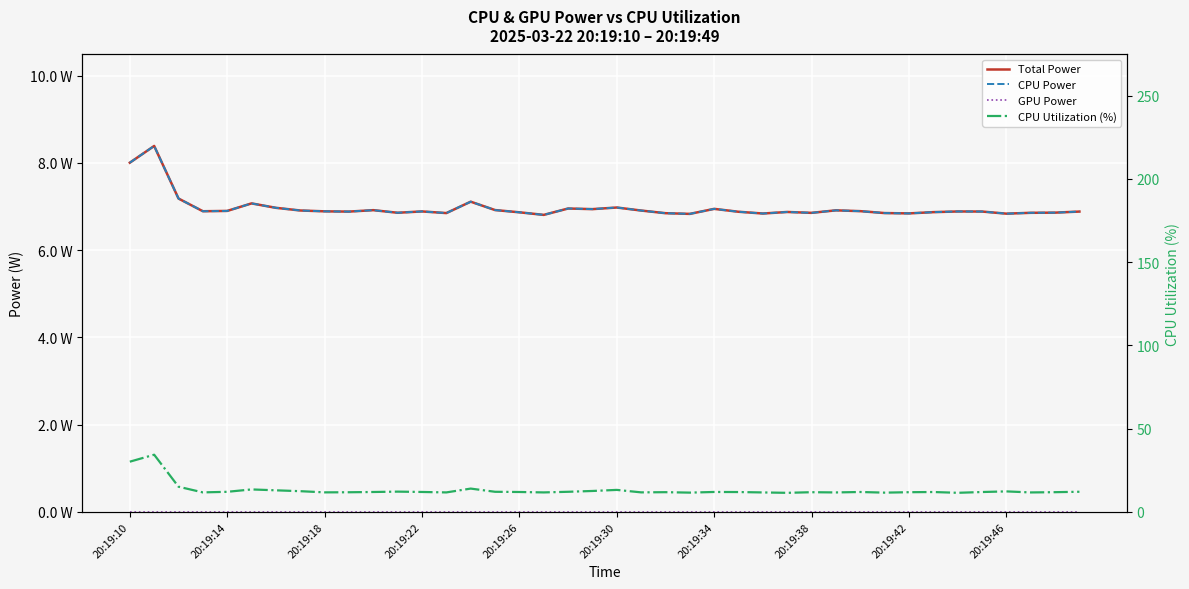

At which label is GPU Power closest to 0?

20:19:10